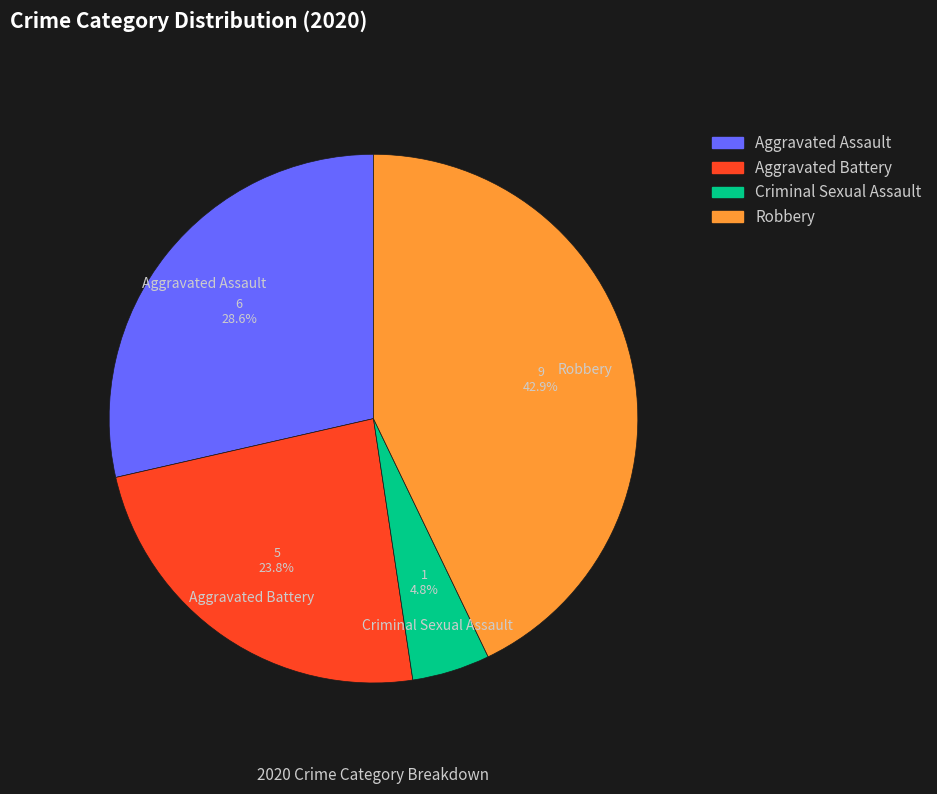

How much of the chart is everything except Robbery?

57.1%